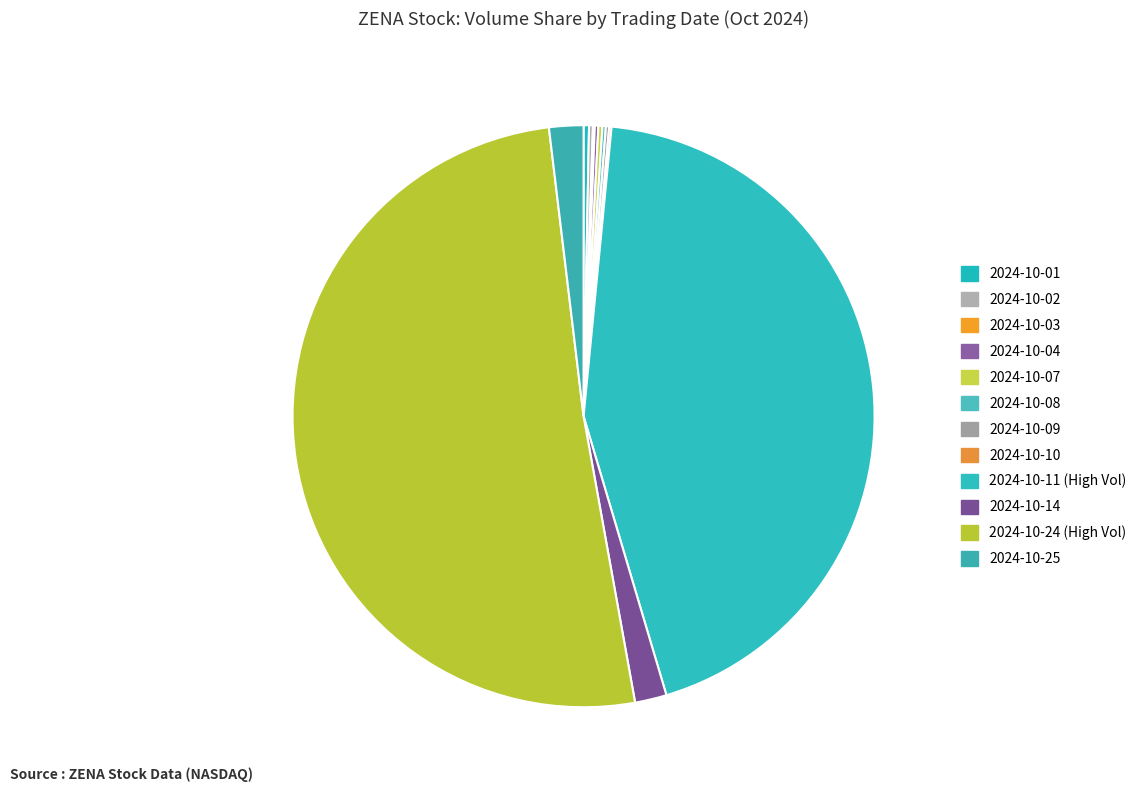

What is the largest slice in the pie chart?

2024-10-24